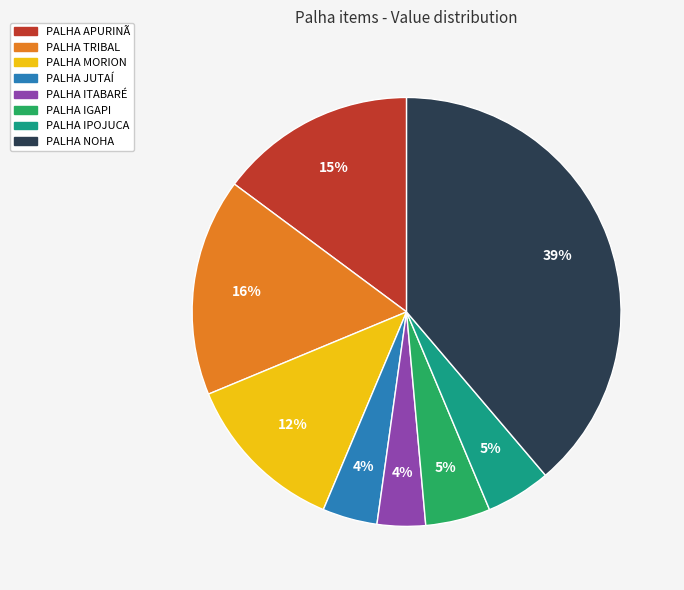

To the nearest percent, what is the average slice percentage?

12%